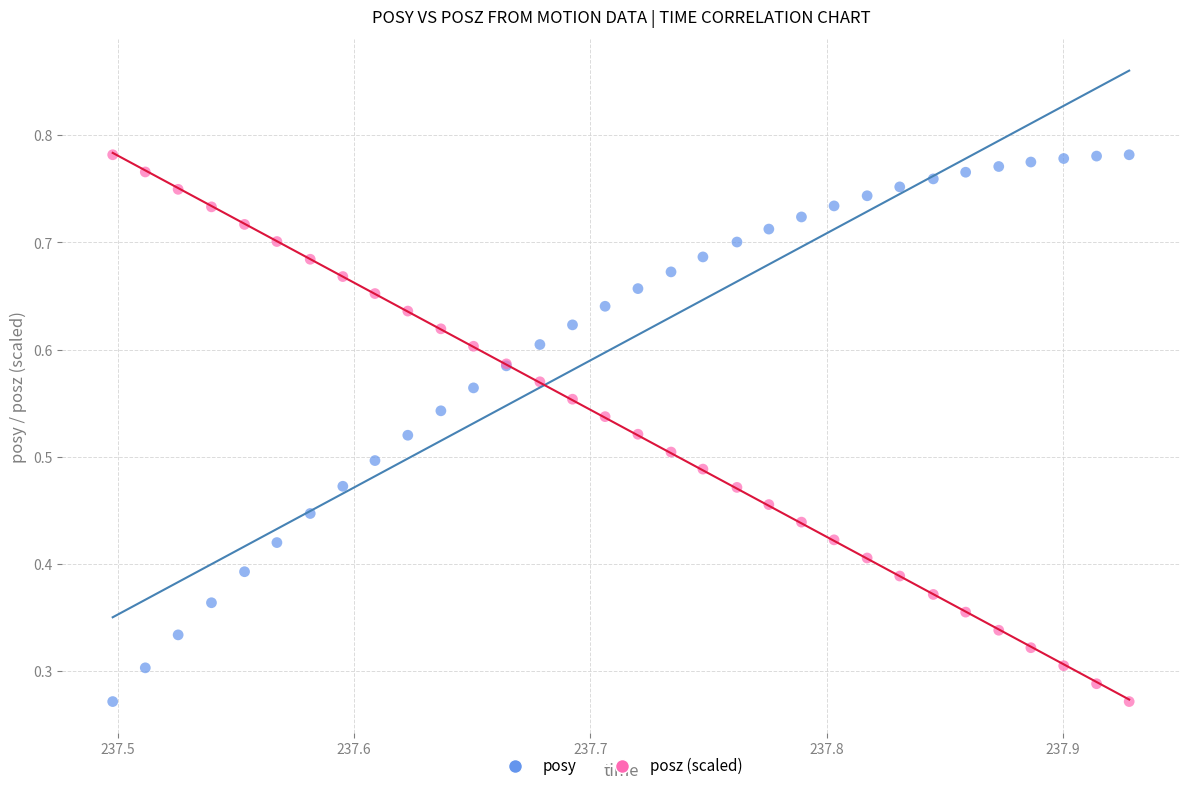

What are all the series names shown in the legend?

posy, posz (scaled)